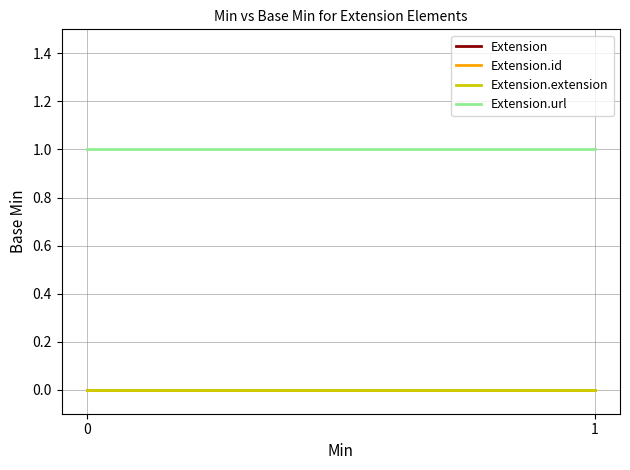

Which series has the largest range (max minus min)?

Extension